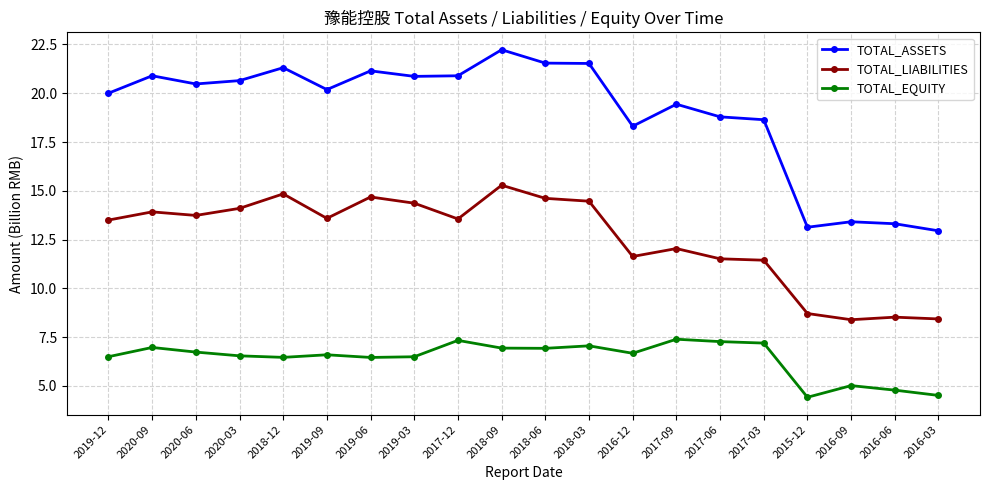

At which label does TOTAL_LIABILITIES first exceed 13?

2019-12